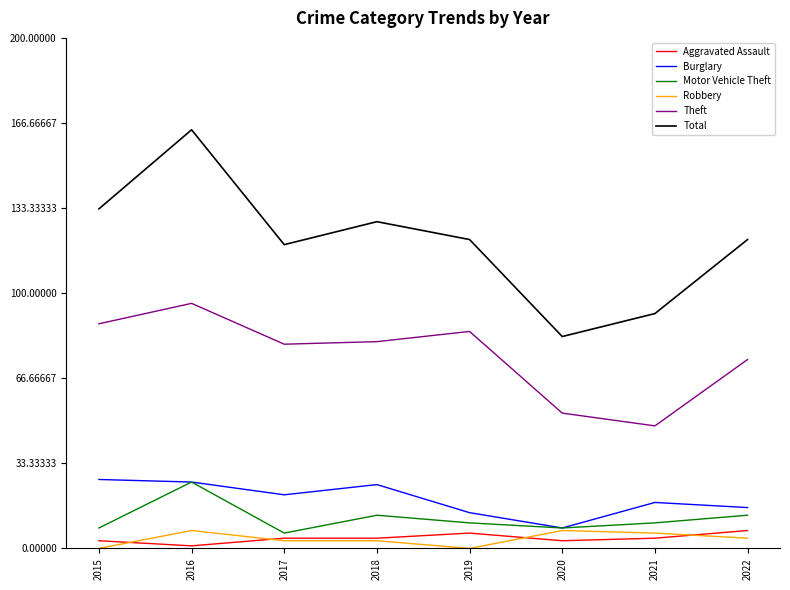

How many lines are shown in the chart?

6